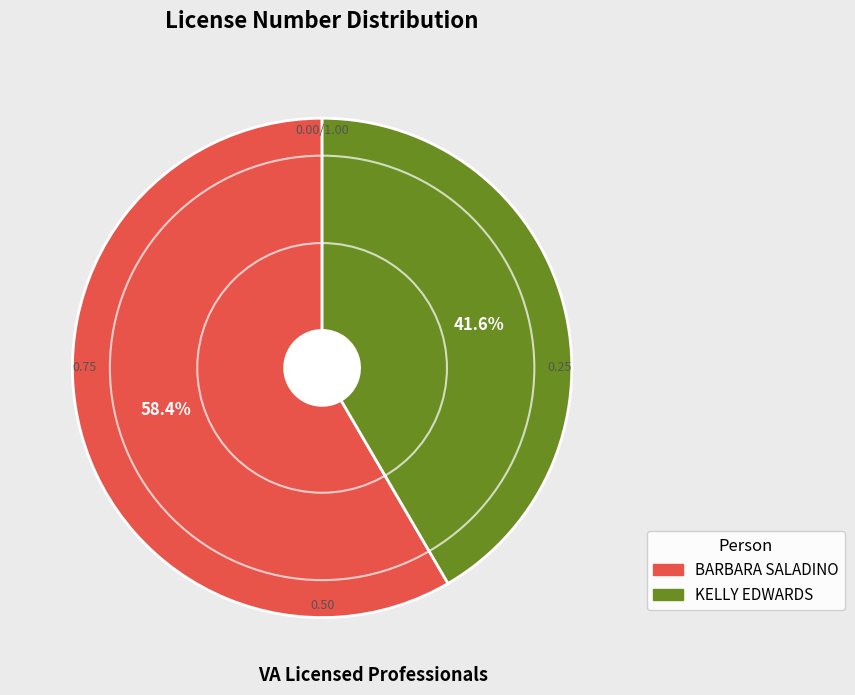

Which category has the biggest portion of the pie?

BARBARA SALADINO